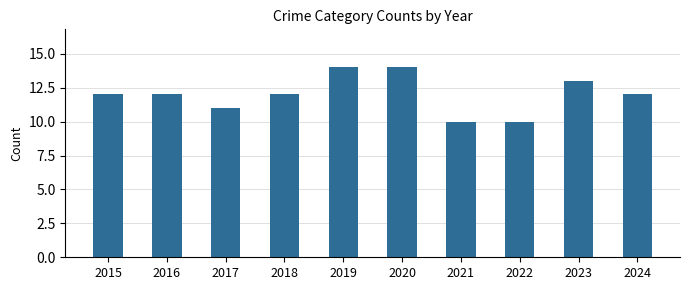

Reading left to right, transcribe all the data shown in this chart.

12	12	11	12	14	14	10	10	13	12